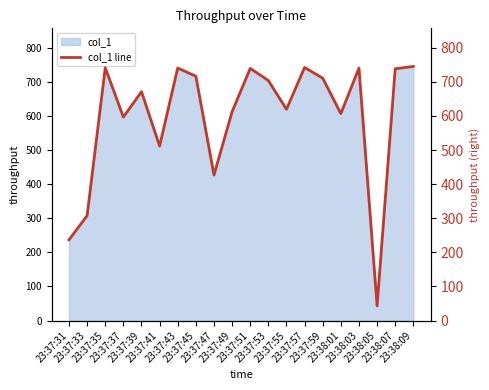

The chart shows a value of 790.5 at 23:38:01. True or false?

False